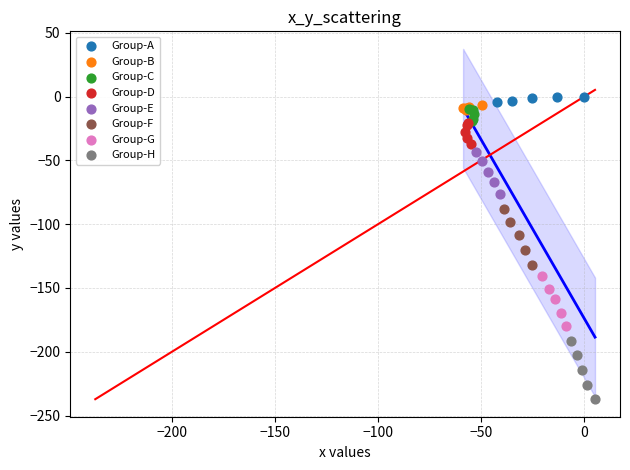

Which series reaches the minimum Y coordinate?

Group-H